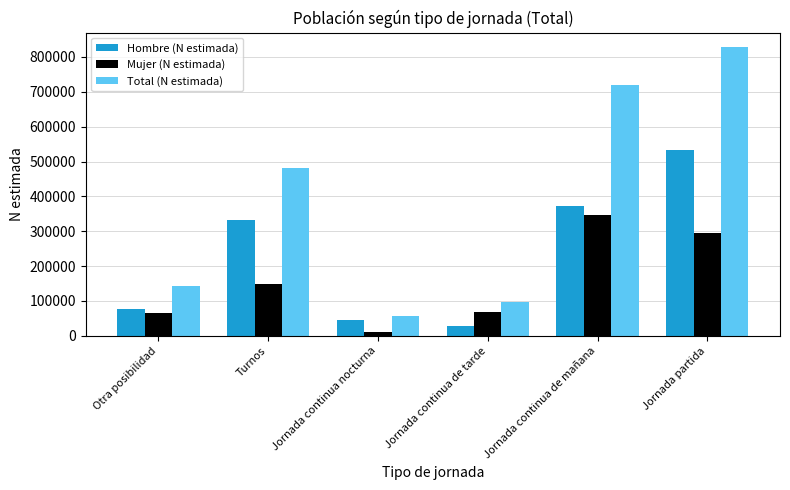

List the series in order of their peak value, highest first.

Total (N estimada), Hombre (N estimada), Mujer (N estimada)